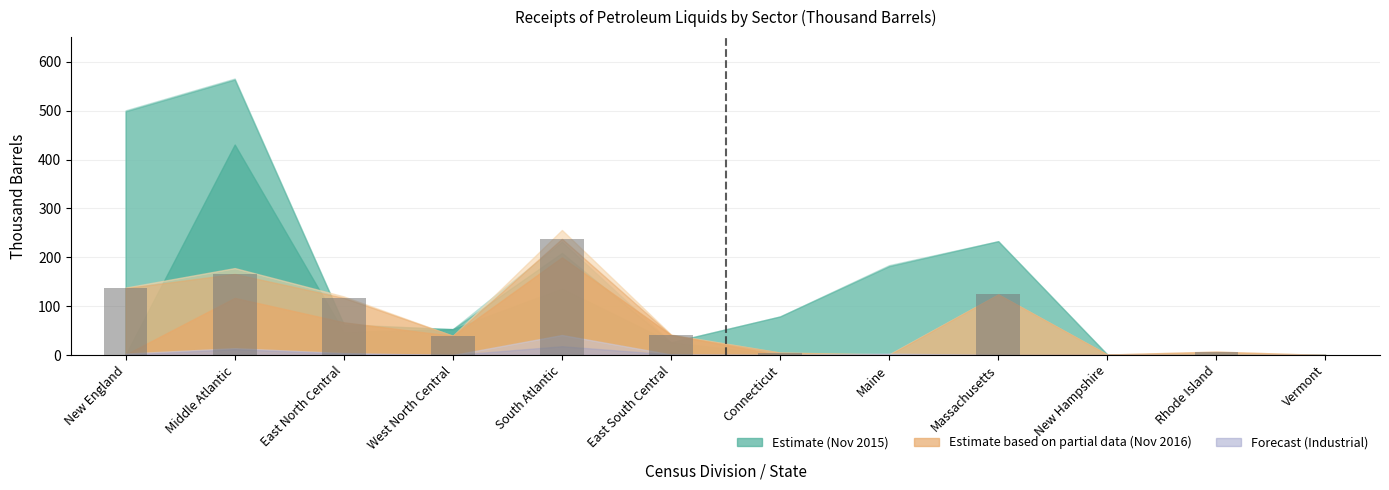

What is the sum of the values at Massachusetts and East South Central?

165.1